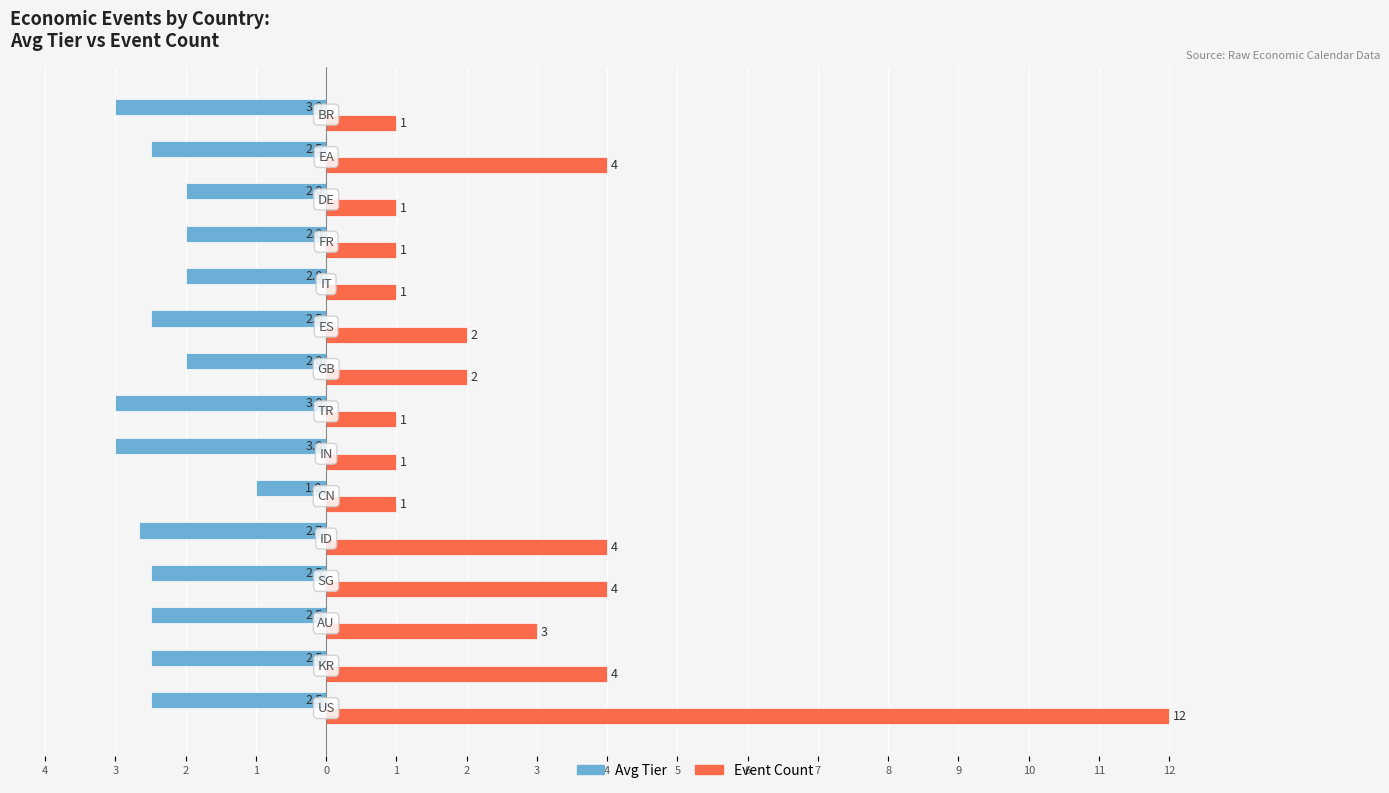

Which series has the largest range (max minus min)?

Event Count